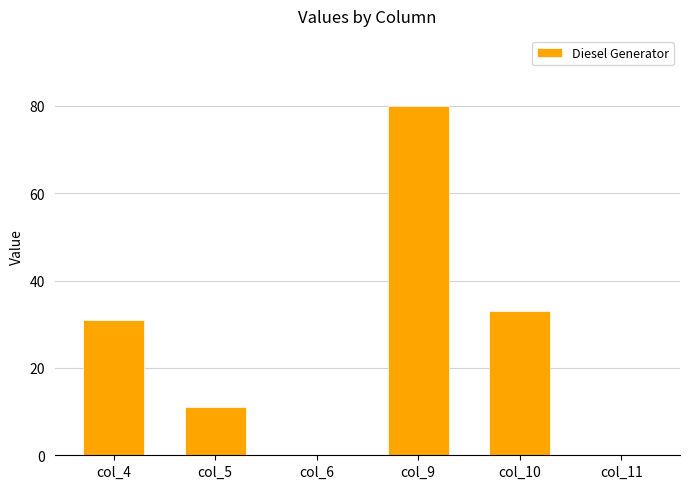

Is it true that the value at col_4 is 31?

True